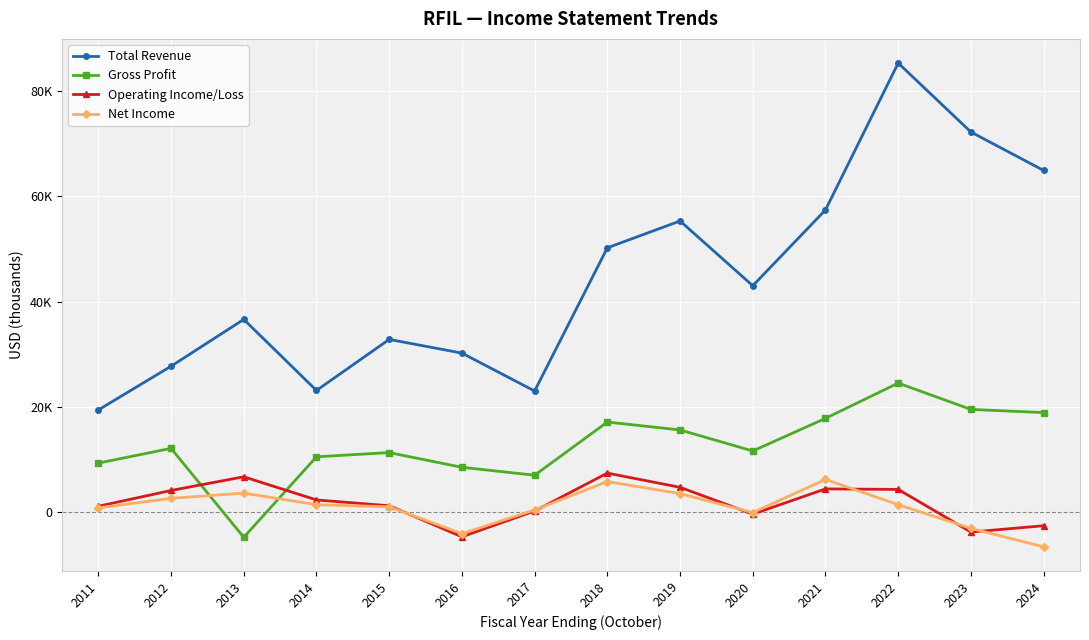

Which series has the largest total across all categories?

Total Revenue